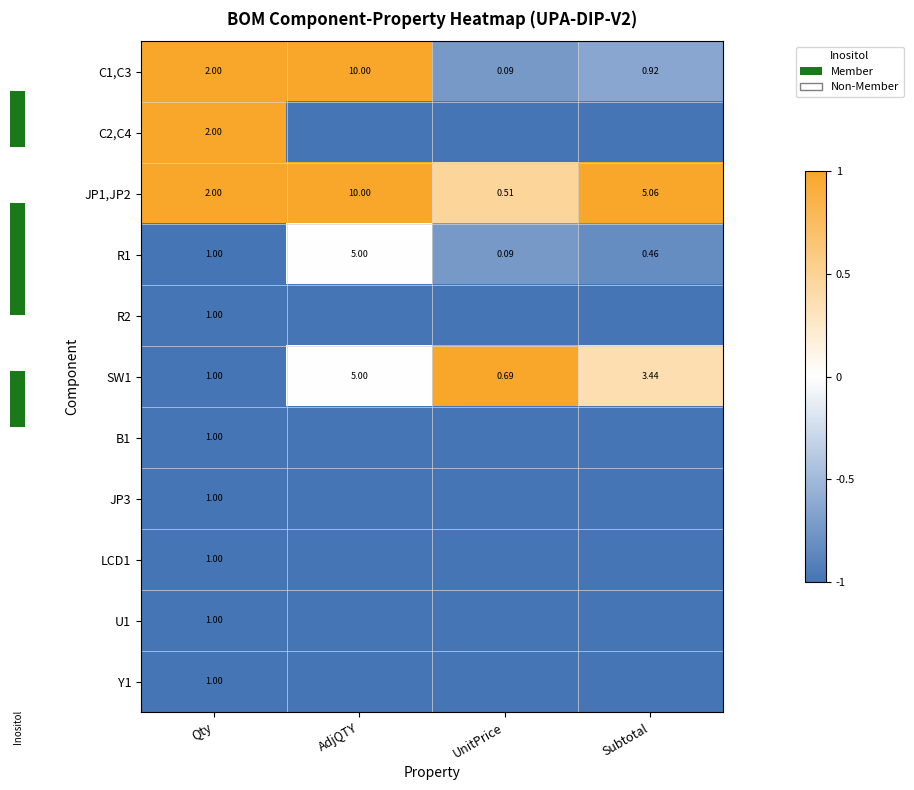

At which label does R1 reach its minimum?

UnitPrice